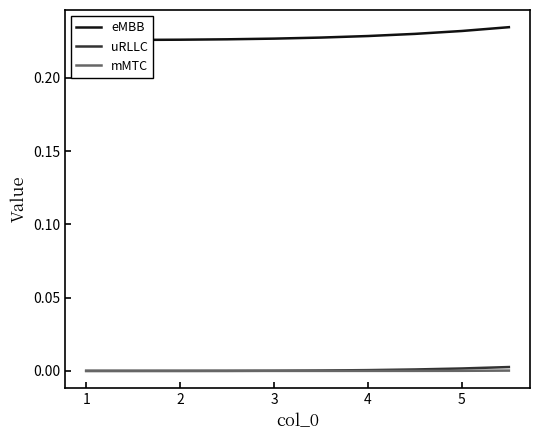

Is it true that uRLLC equals 0.0 at 2?

True